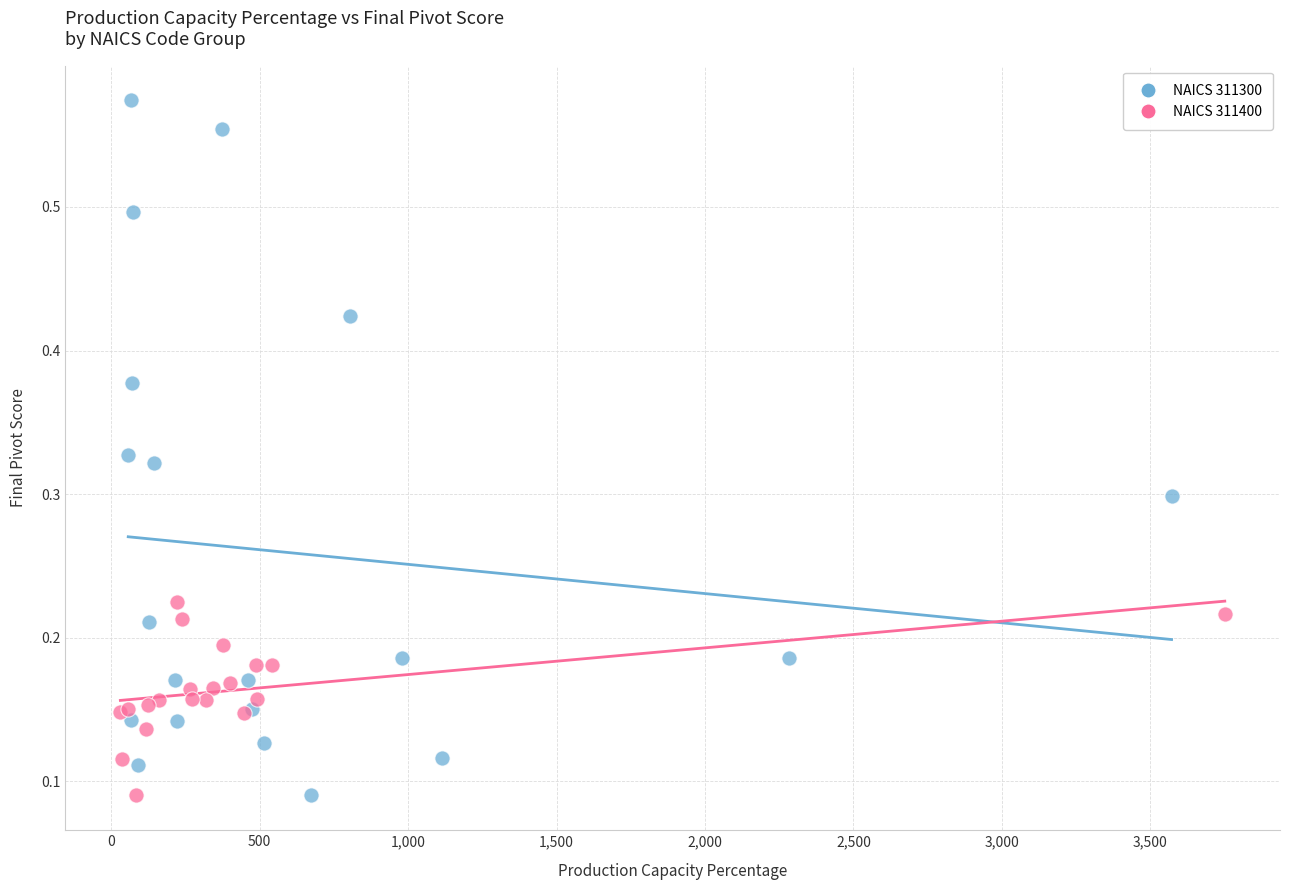

Which series contains the highest Y value?

NAICS 311300